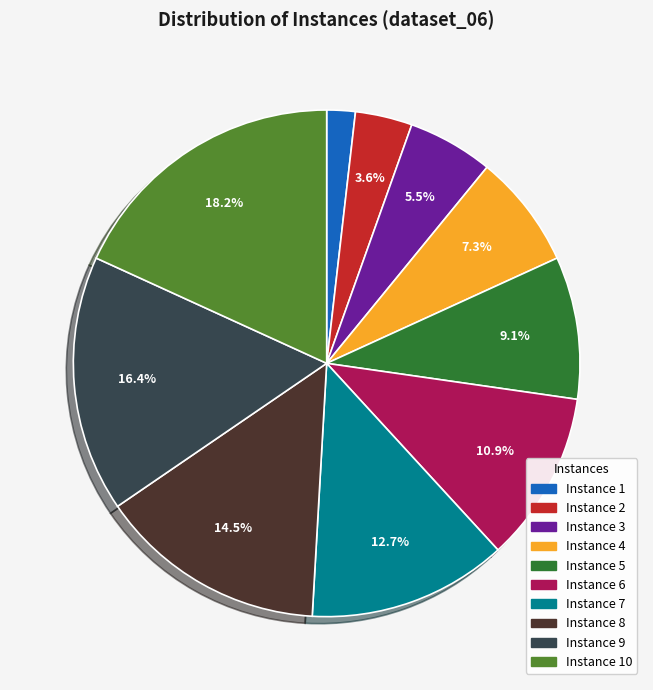

What is the ratio of the value at Instance 2 to the value at Instance 9?

0.2